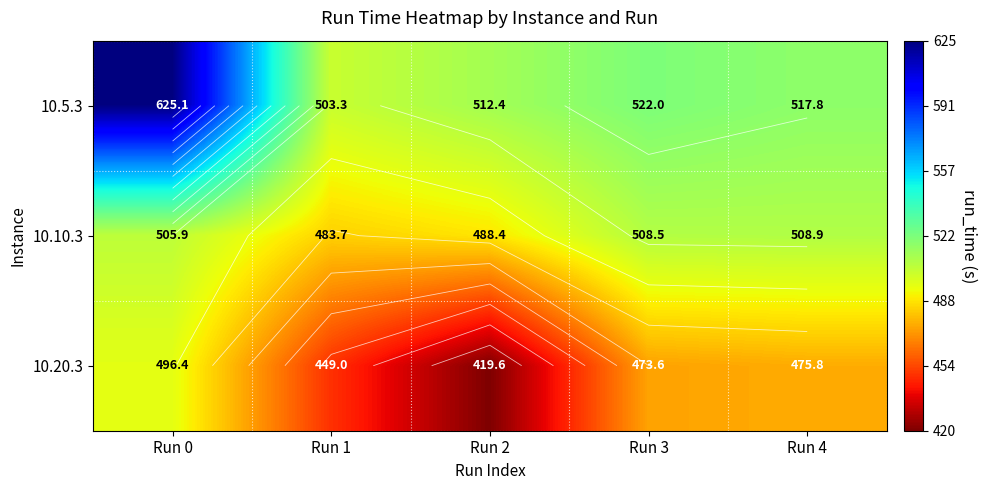

What is the difference between the highest and lowest values at Run 3?

48.4